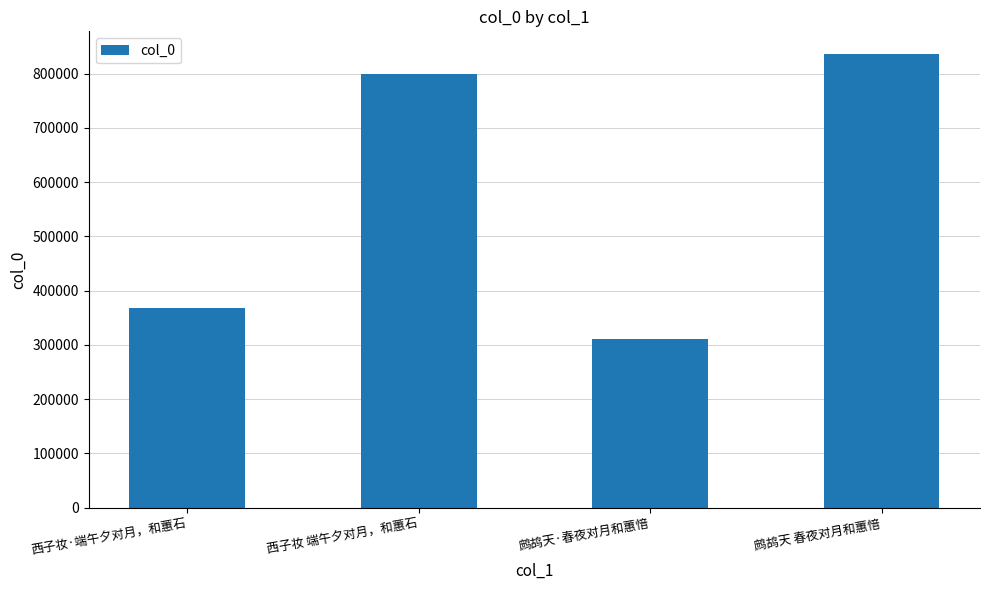

How many data points does each series have?

4